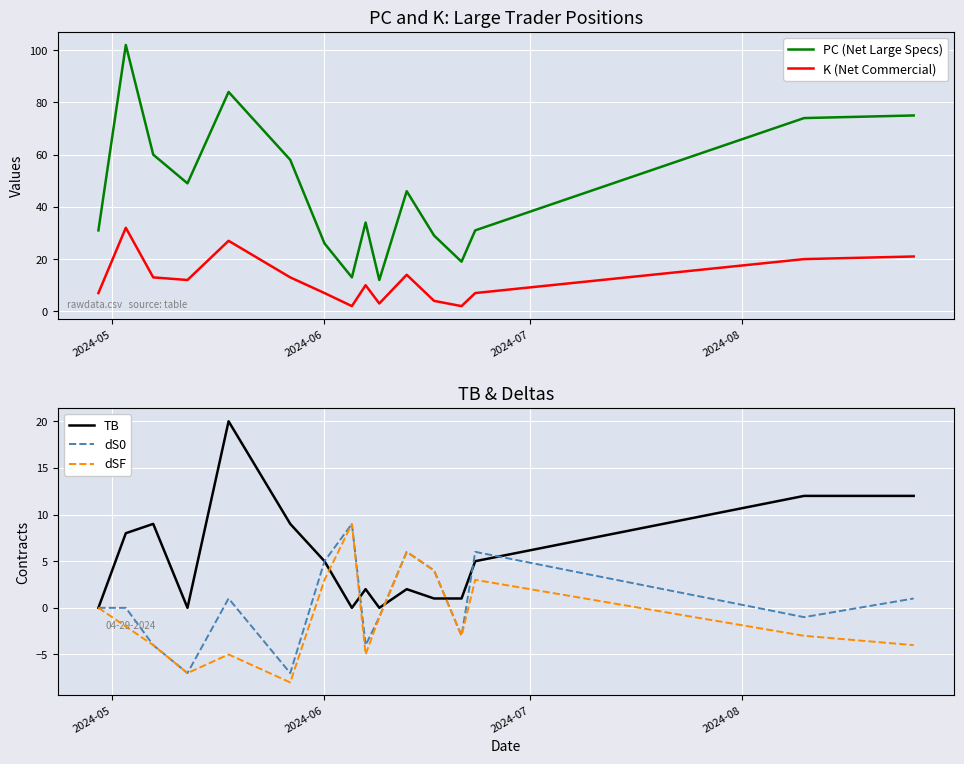

True or false: K (Net Commercial) and PC (Net Large Specs) intersect in this chart.

False